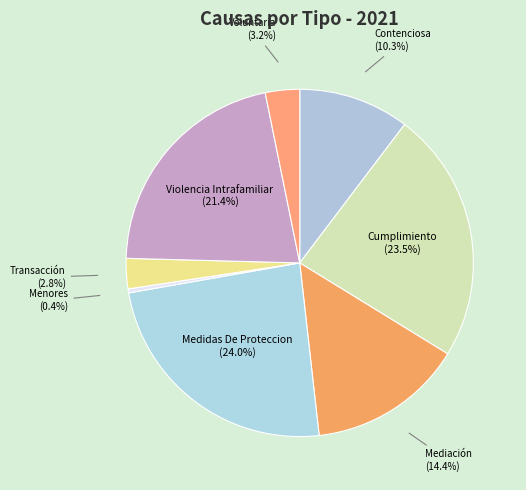

Combined, do Violencia Intrafamiliar and Contenciosa account for over 50%?

No